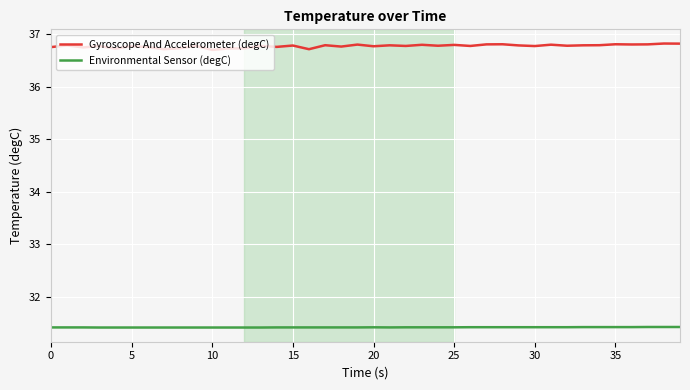

What is the minimum value for Gyroscope And Accelerometer (degC)?

36.7